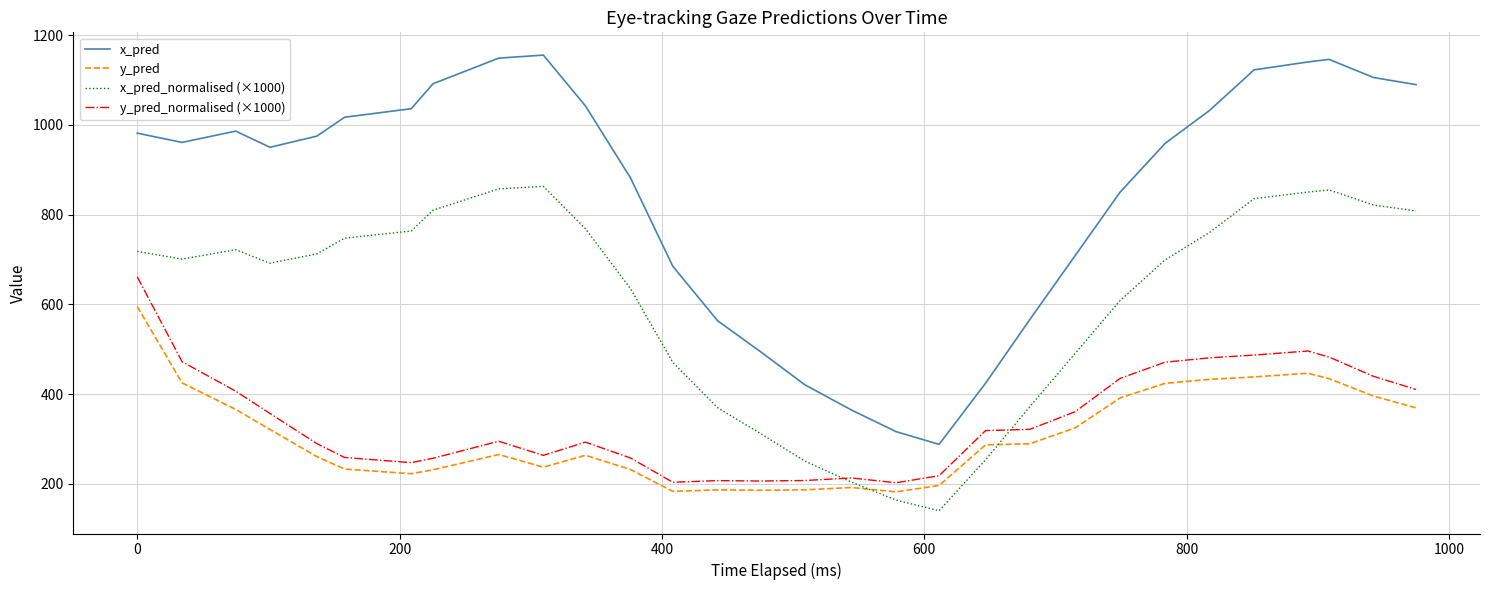

What is the difference between the maximum and minimum values in the y_pred_normalised (×1000) series?

459.2